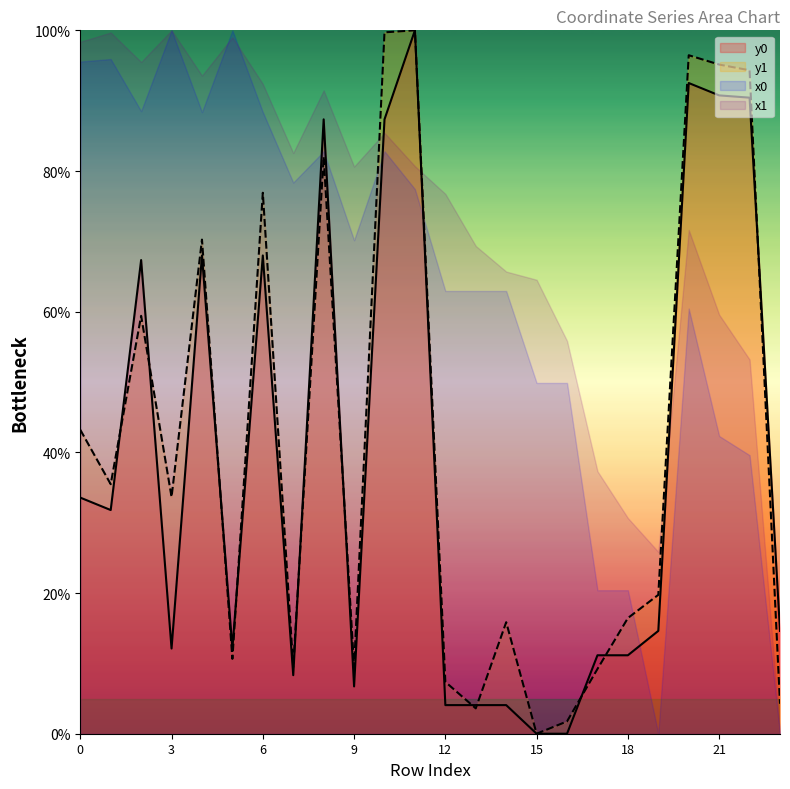

What is the maximum value for y1?

100.0